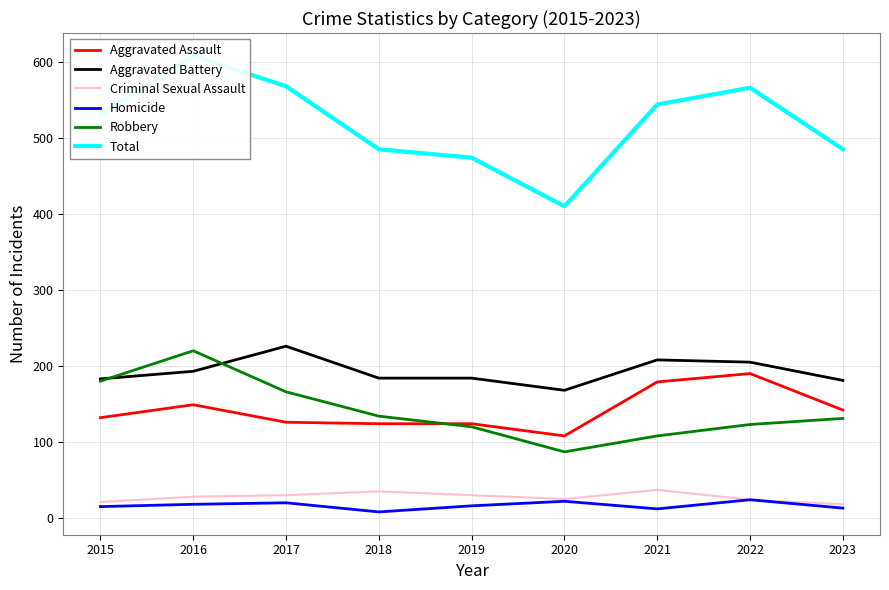

List the labels in order of Homicide value, smallest first.

2018, 2021, 2023, 2015, 2019, 2016, 2017, 2020, 2022